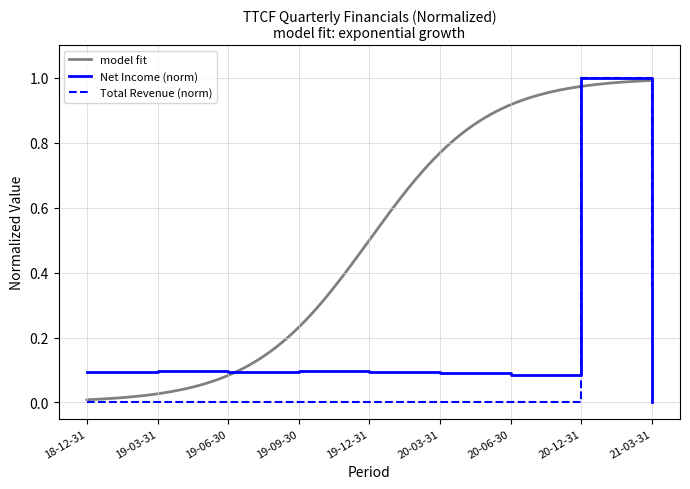

The Total Revenue (norm) series shows 0.0 at 19-12-31. True or false?

True